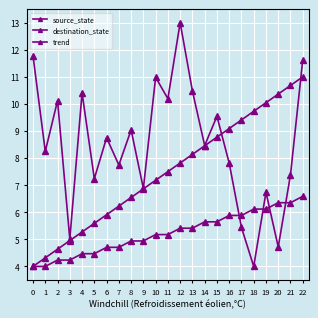

Rank the series at 18 from lowest to highest value.

destination_state, source_state, trend